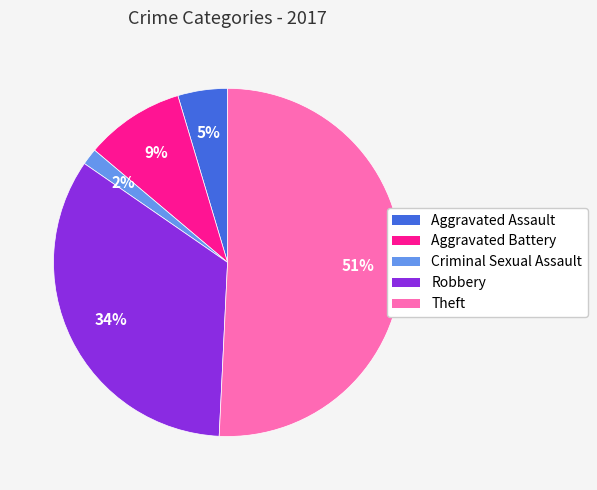

To the nearest percent, what percentage of the pie is Robbery?

34%